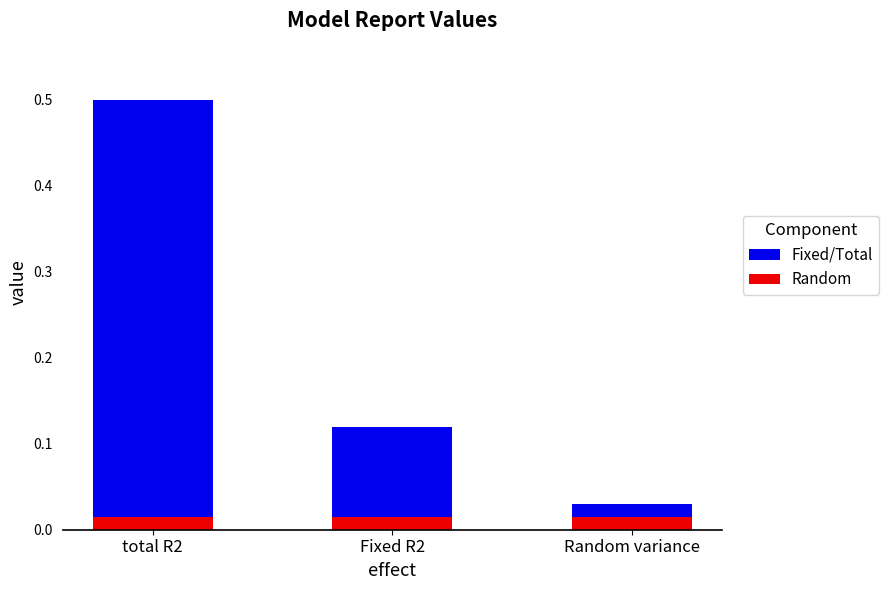

At which category is the sum across all series the highest?

total R2